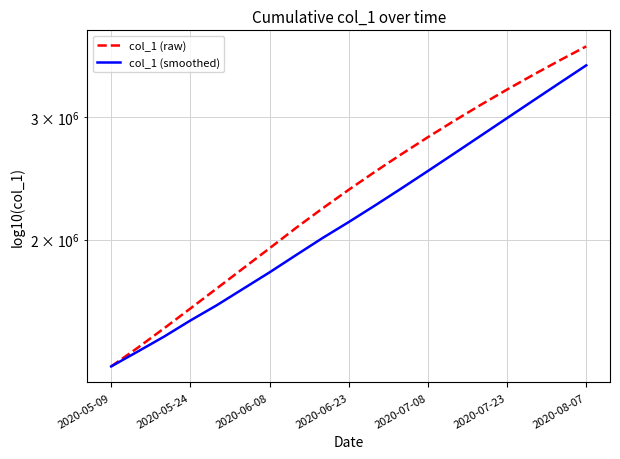

How many data points in col_1 (smoothed) are above 2120000?

9